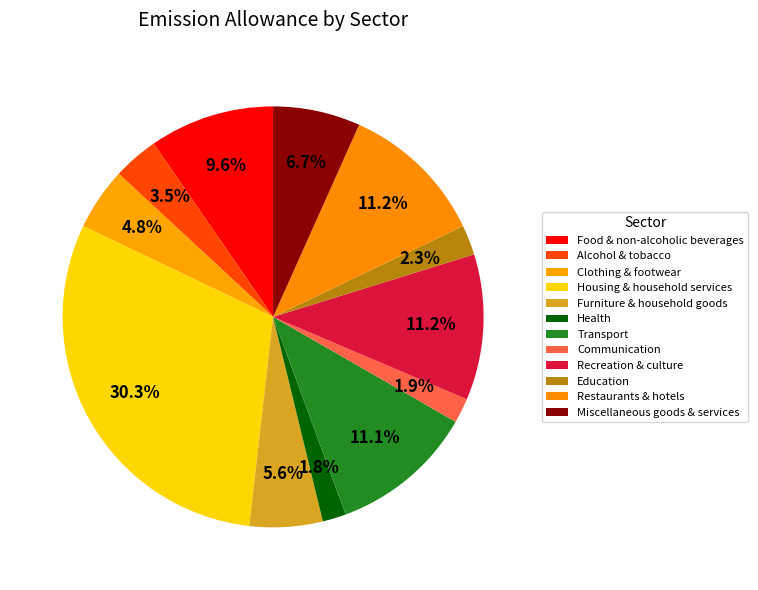

How many segments does this pie chart have?

12